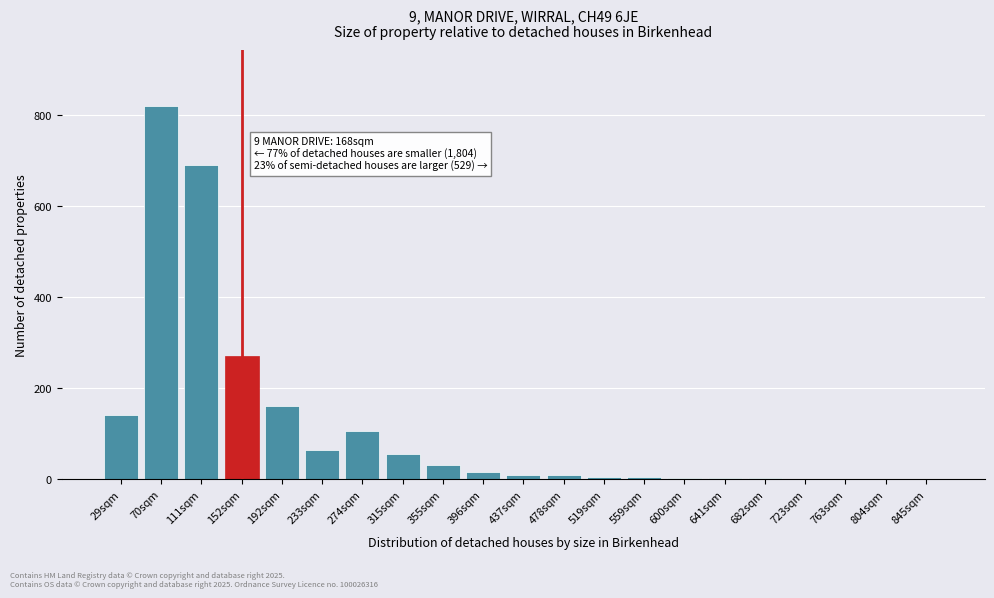

Which category has the highest value across all series?

70sqm